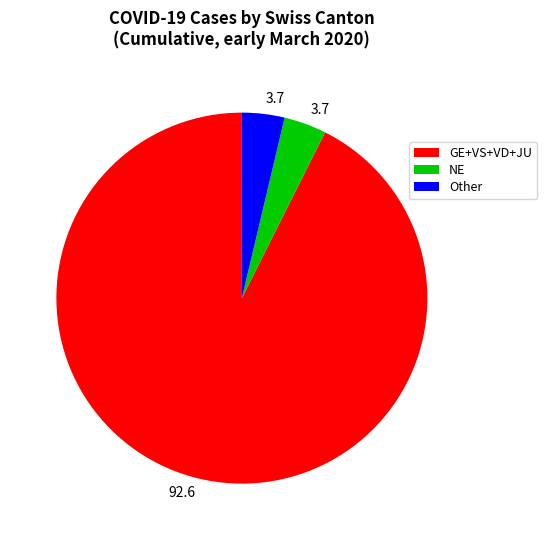

What is the ratio of the value at GE+VS+VD+JU to the value at Other?

25.0